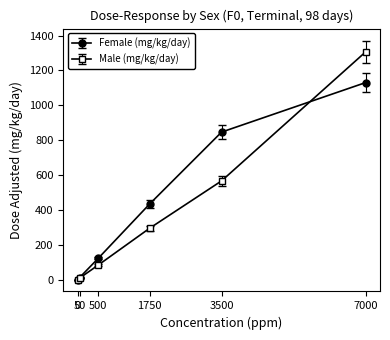

What is the difference between the Male (mg/kg/day) values at 0 and 3500?

566.0